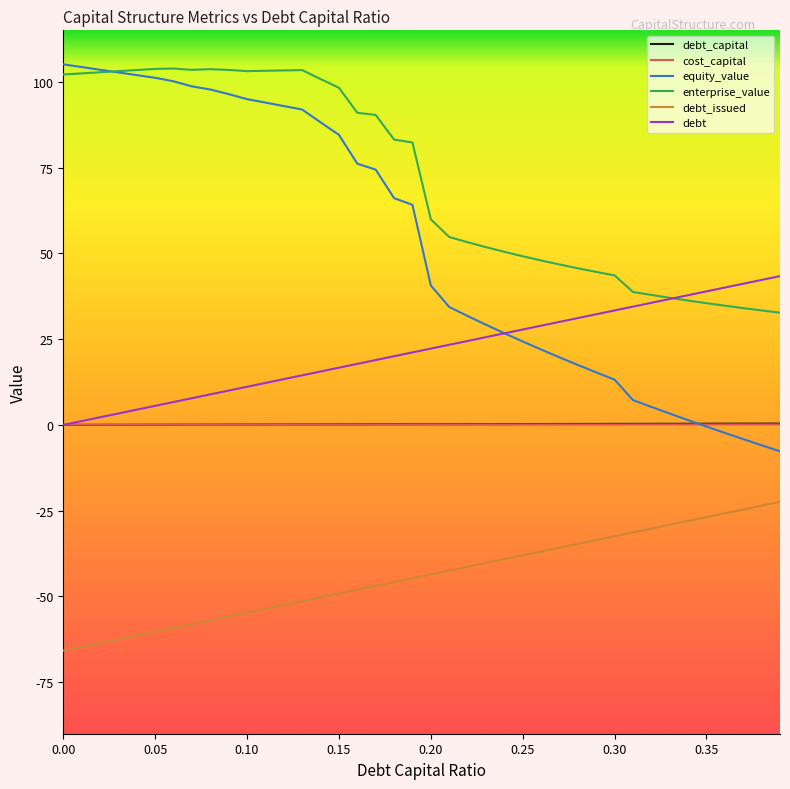

What is the lowest value of the equity_value series?

-7.7